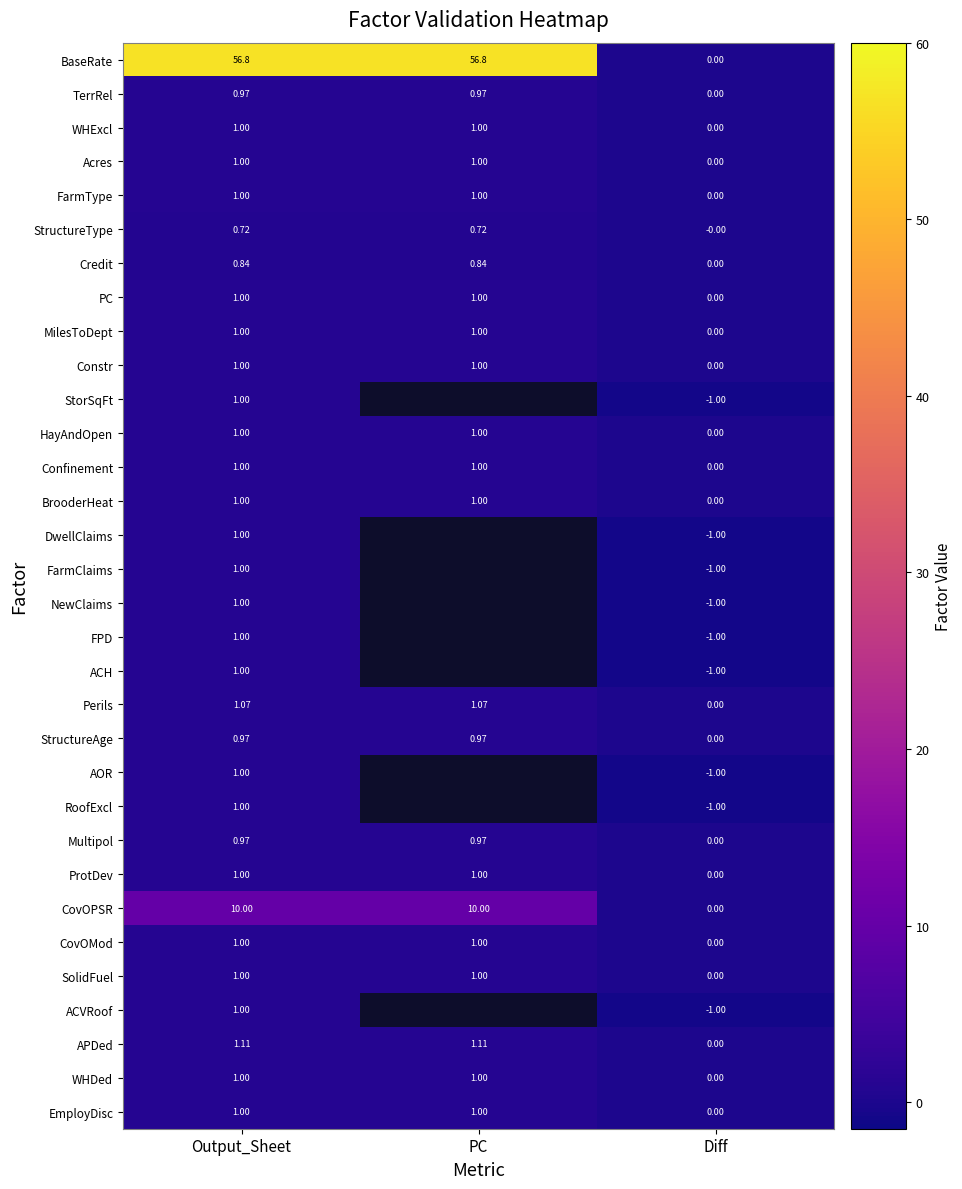

At which label is HayAndOpen closest to 0?

Diff